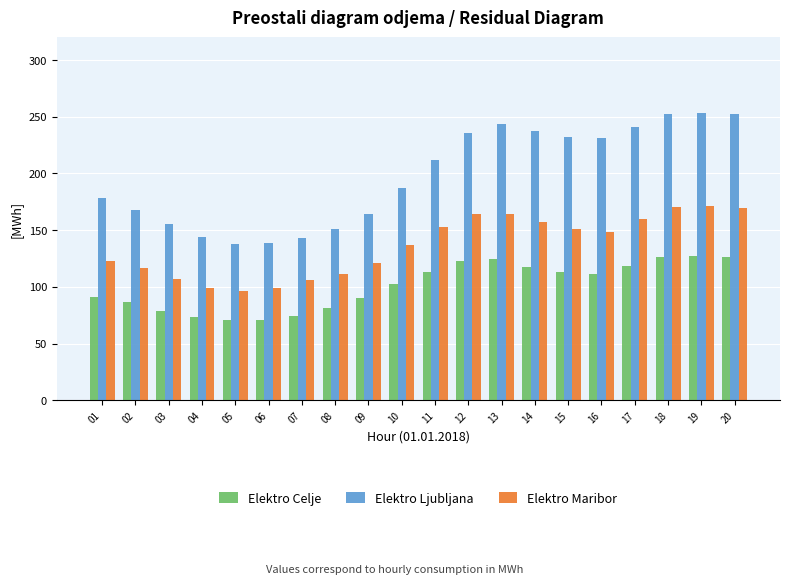

What is the spread (max minus min) of values at 12?

113.2